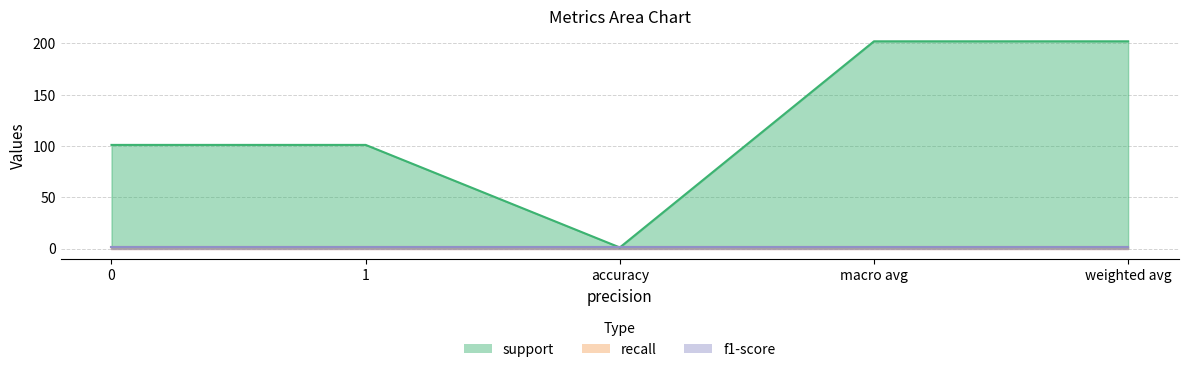

Between 0 and 1, which series saw the biggest shift?

support